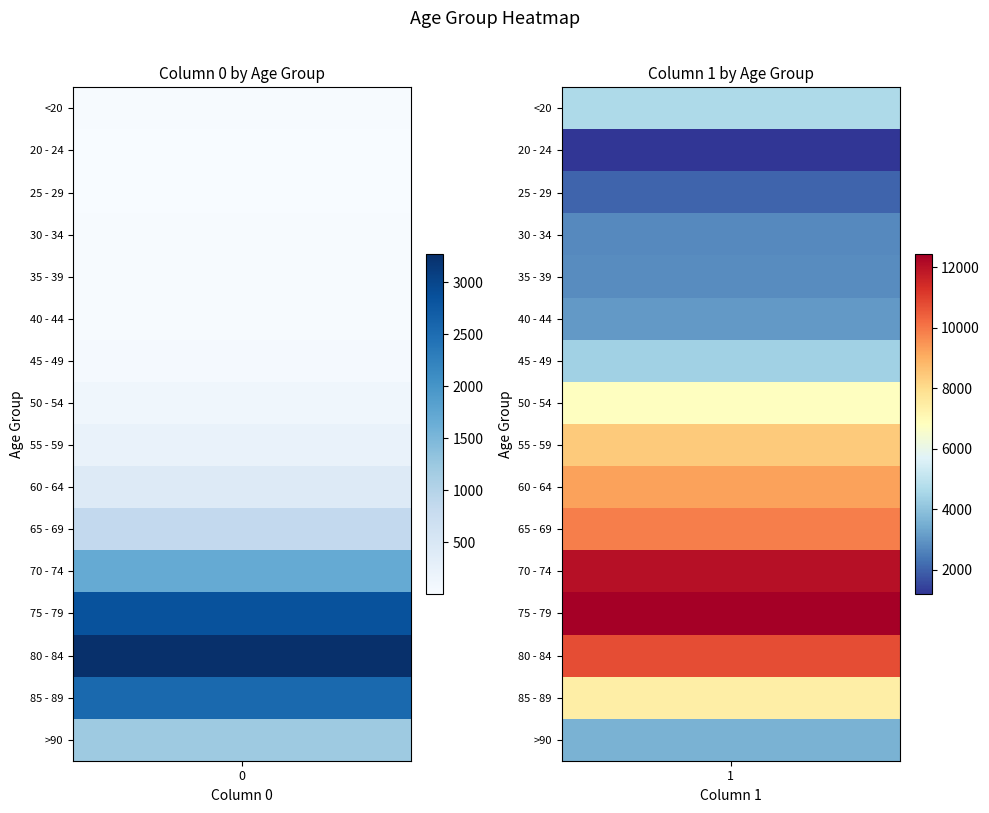

Is the value of 75 - 79 at 0 greater than the value of 35 - 39 at 1?

Yes